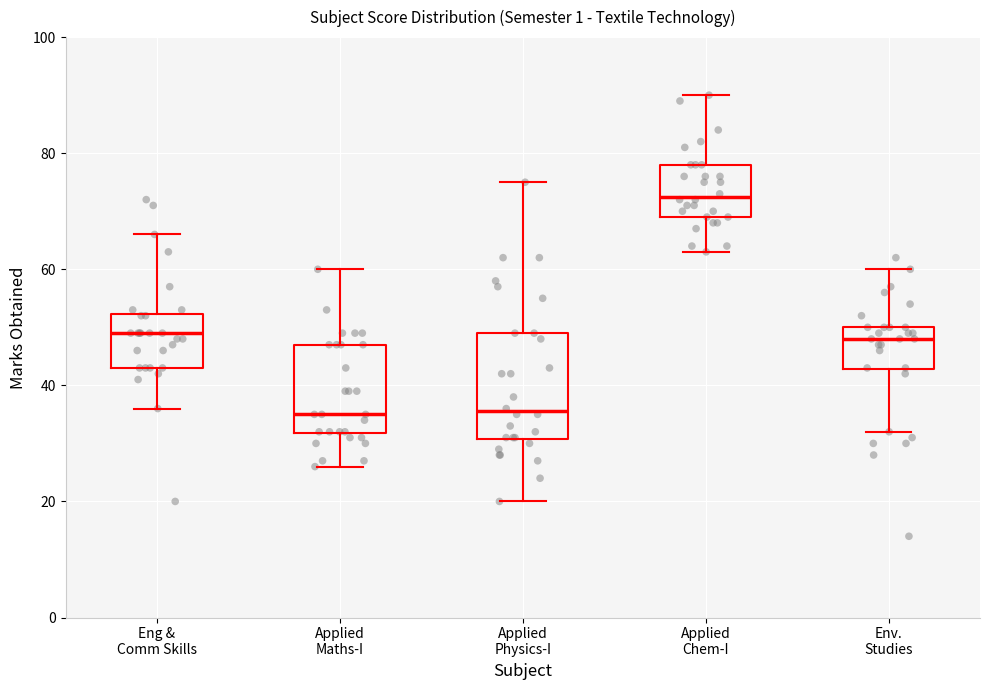

Where does the upper whisker of the box for Applied Physics-I end on the y-axis? The values are not printed on the chart, so give them approximately, as read against the axis.

76